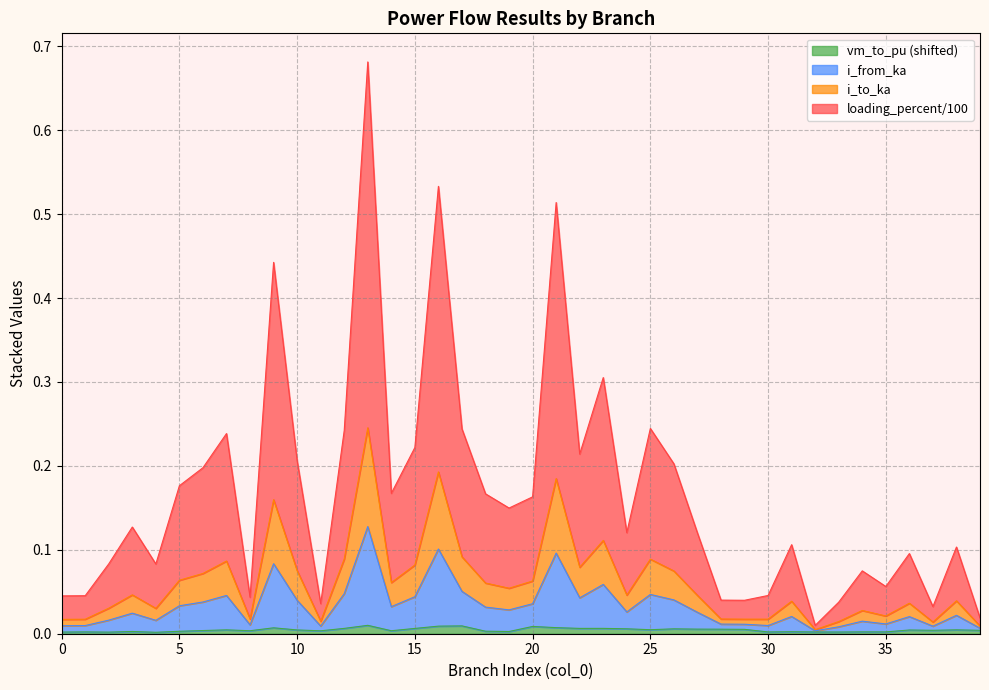

Is it true that i_to_ka equals 0.3 at 9?

False